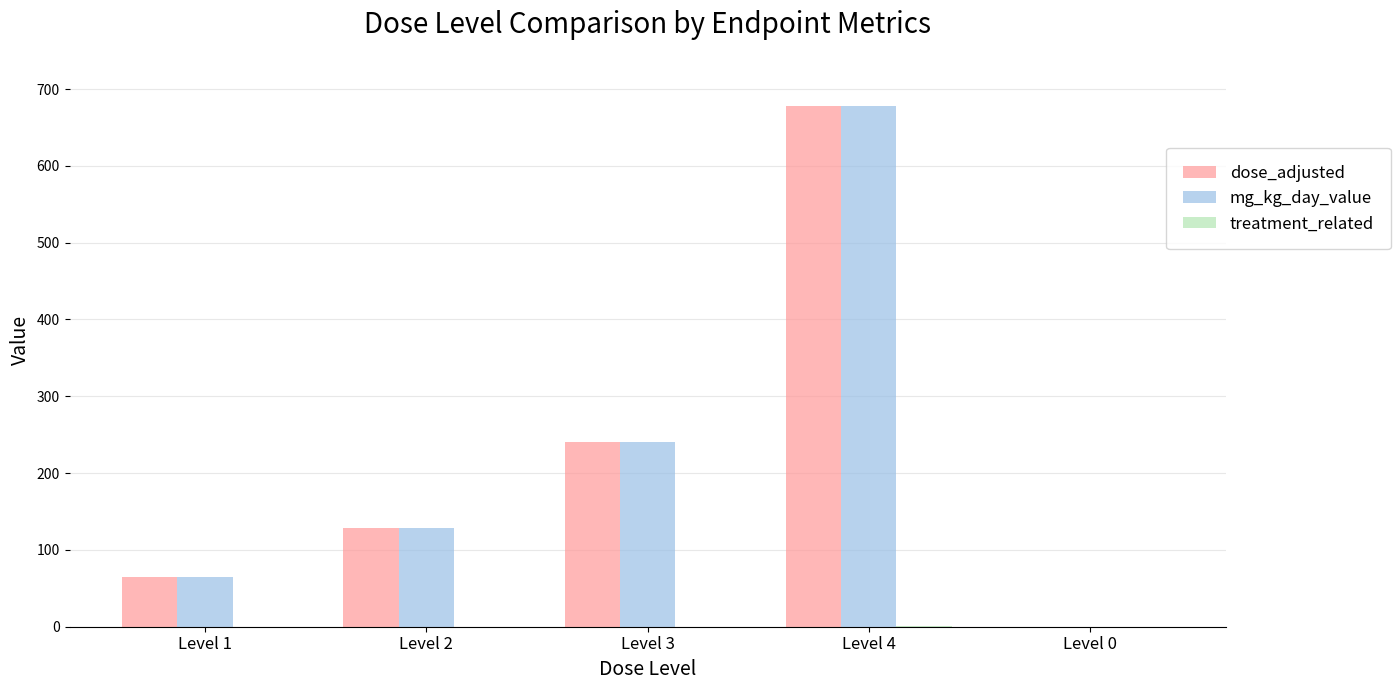

Count the number of data series in this chart.

3